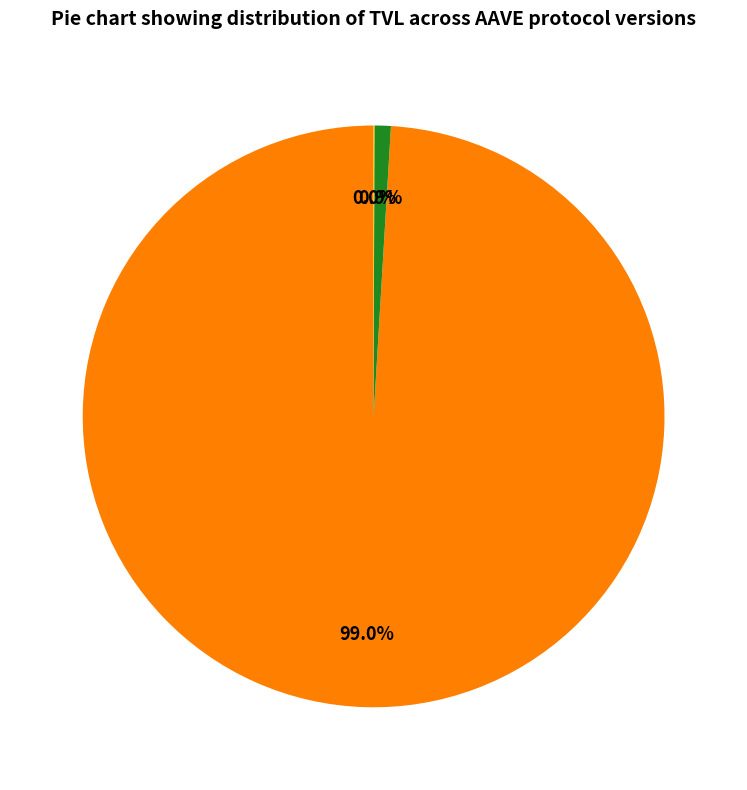

Is there any slice that represents more than half of the pie?

Yes